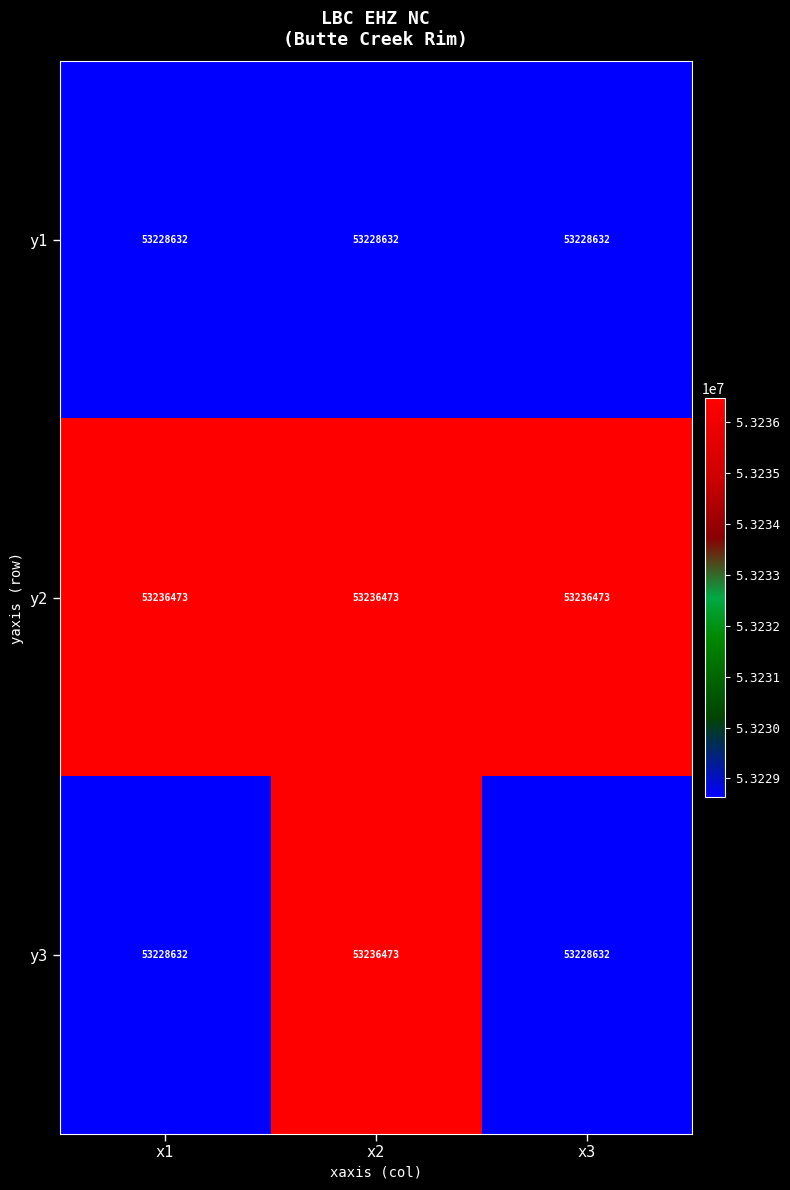

The y1 series shows 53228632 at x2. True or false?

True